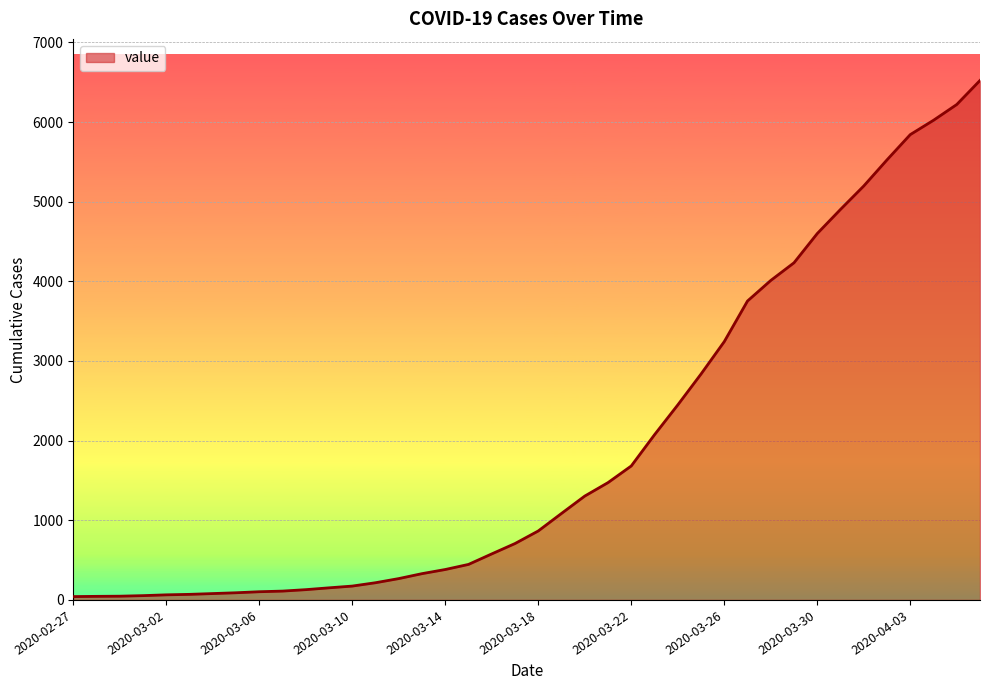

What is the maximum value shown in the chart?

6522